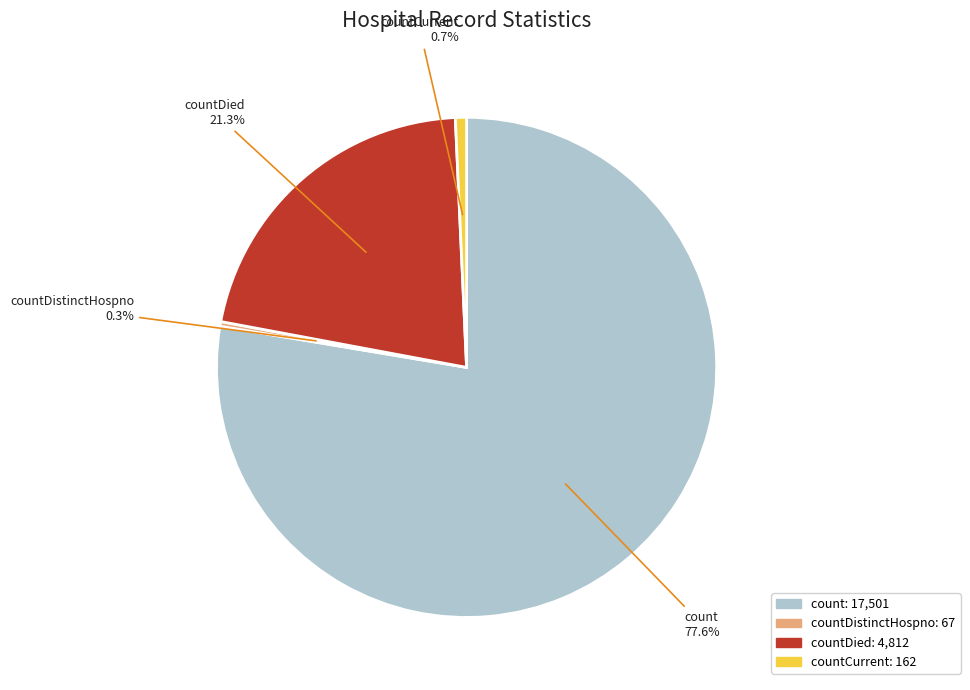

Count the number of slices in the pie.

4